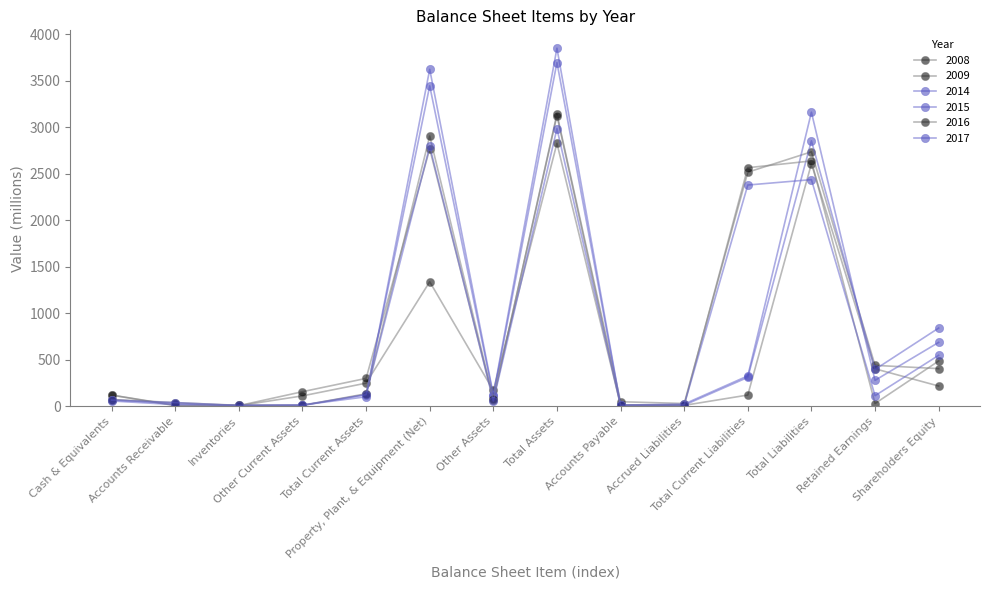

Between Accounts Payable and Accrued Liabilities, which series saw the biggest shift?

2009